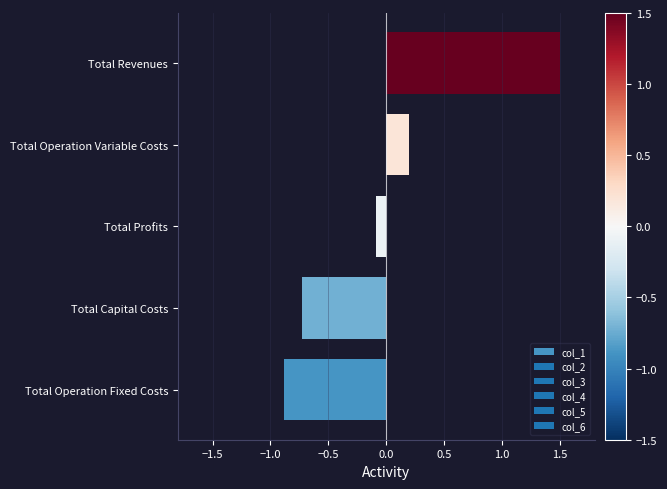

Are the bars horizontal?

Yes